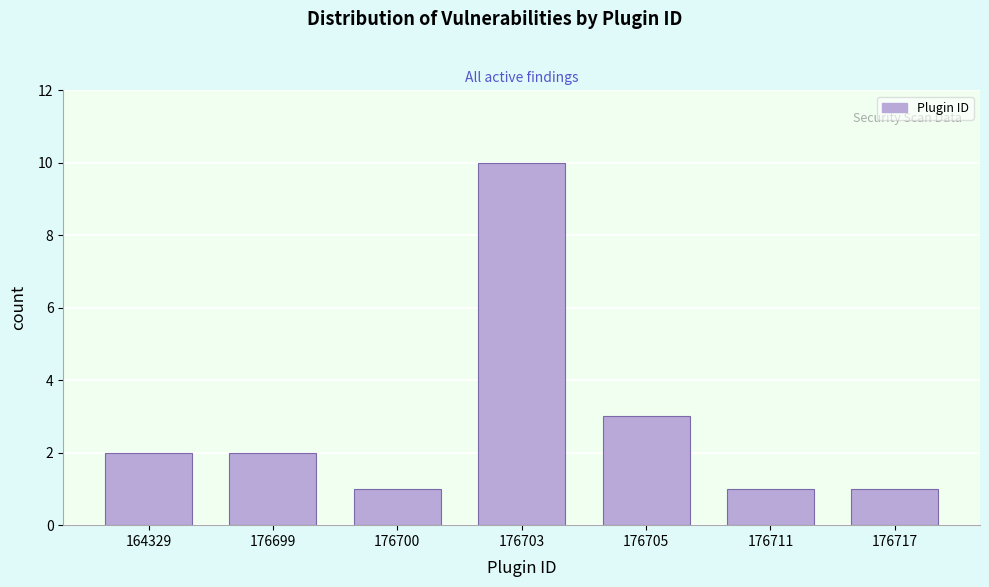

Reading right to left, list all the values displayed in this chart.

176717=1	176711=1	176705=3	176703=10	176700=1	176699=2	164329=2